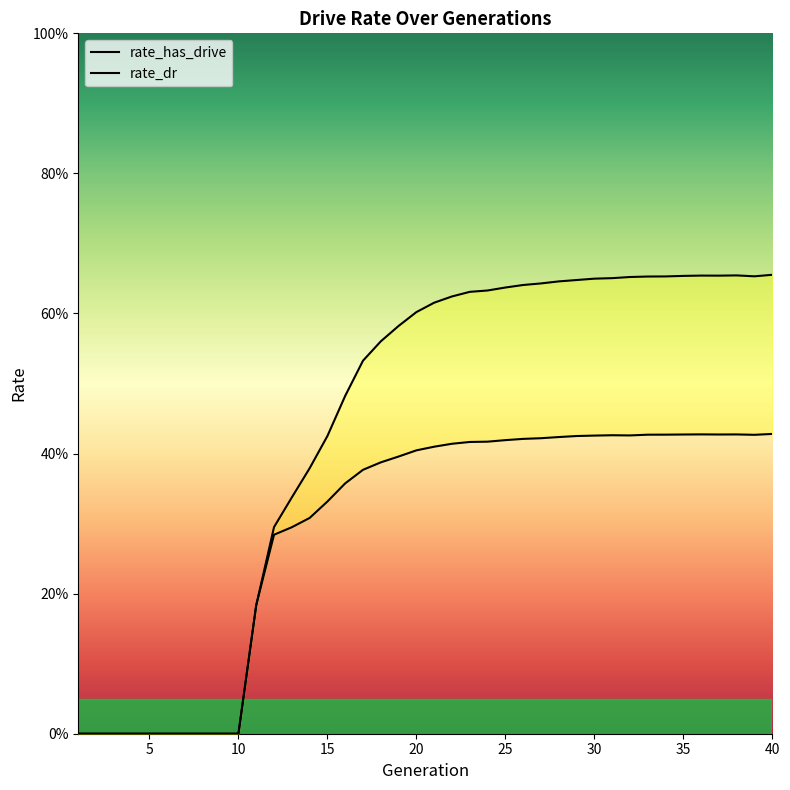

What is the spread (max minus min) of values at 25?

0.2